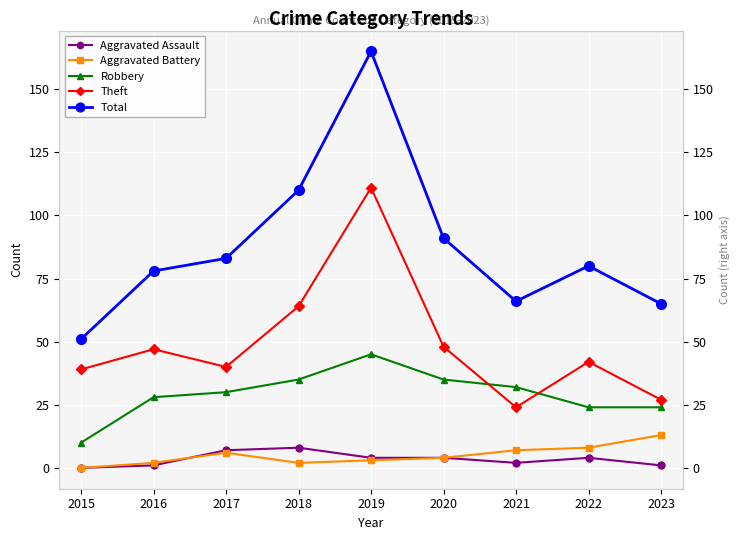

Is this an area chart (filled region under the line)?

No